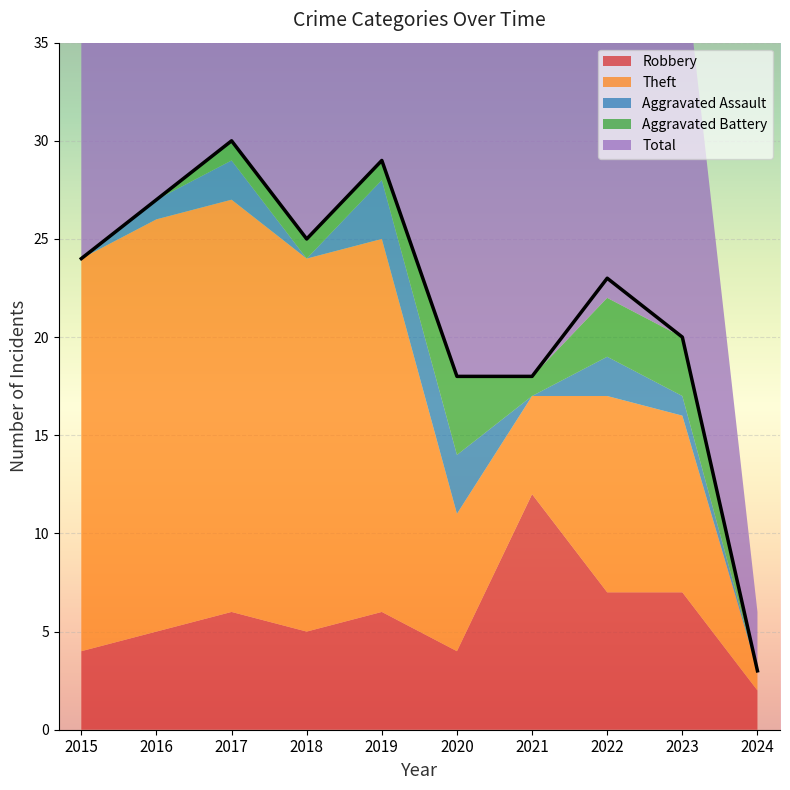

What value does the Aggravated Battery series have at 2019?

1